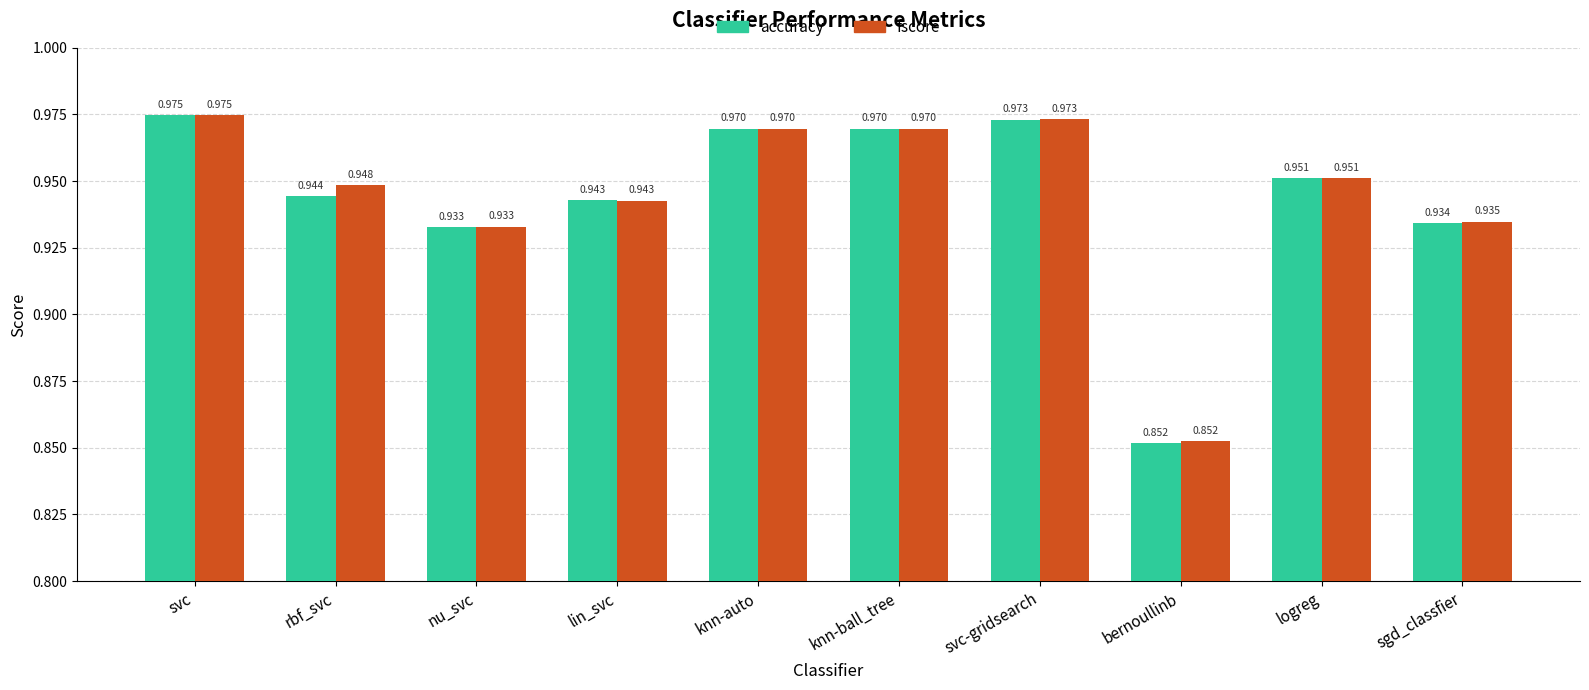

List the series in order of their overall mean, highest first.

fscore, accuracy